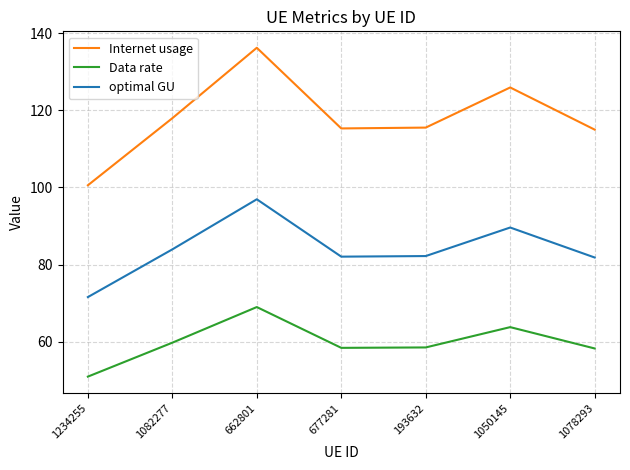

What is the spread (max minus min) of values at 193632?

57.1